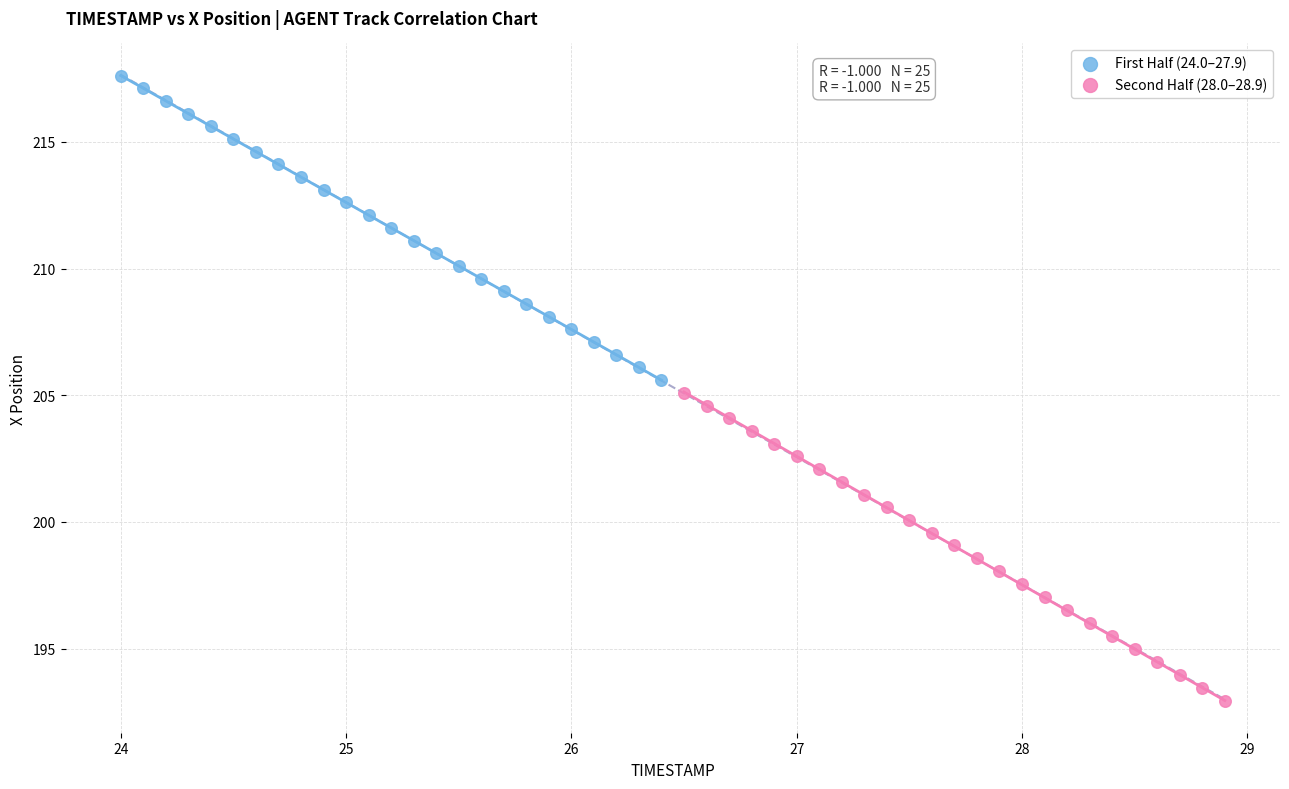

What are all the series names shown in the legend?

First Half (24.0–27.9), Second Half (28.0–28.9)